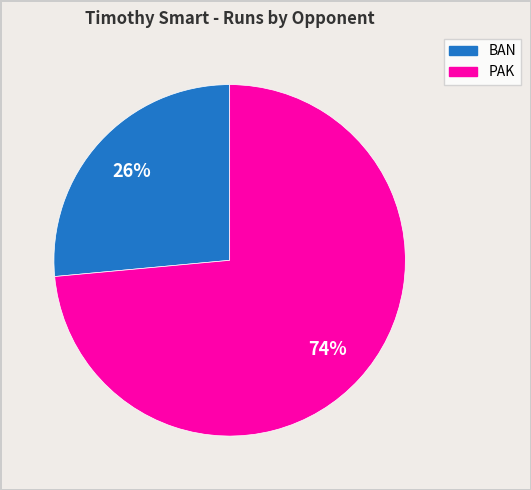

Count the number of slices in the pie.

2